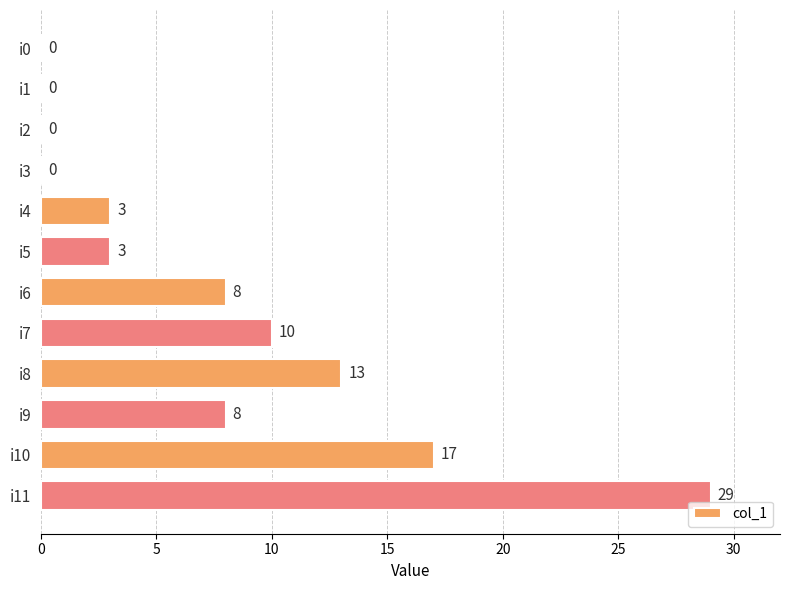

Count the number of categories in the chart.

12